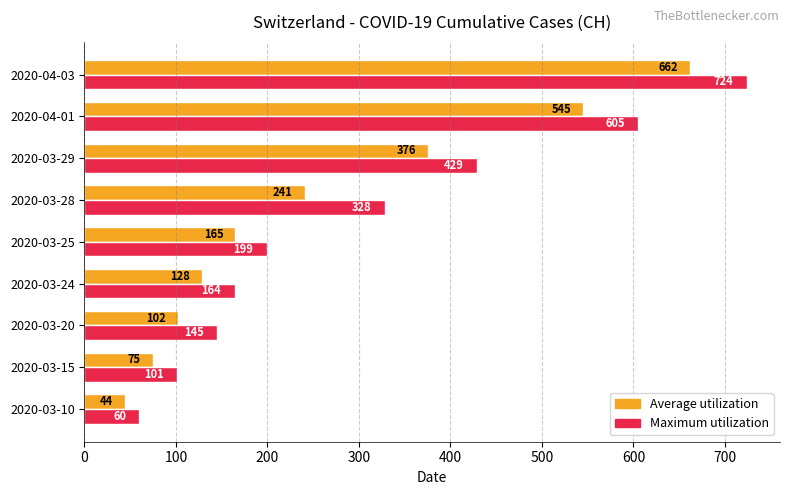

True or false: Average utilization has a value of 662 at 2020-04-03.

True